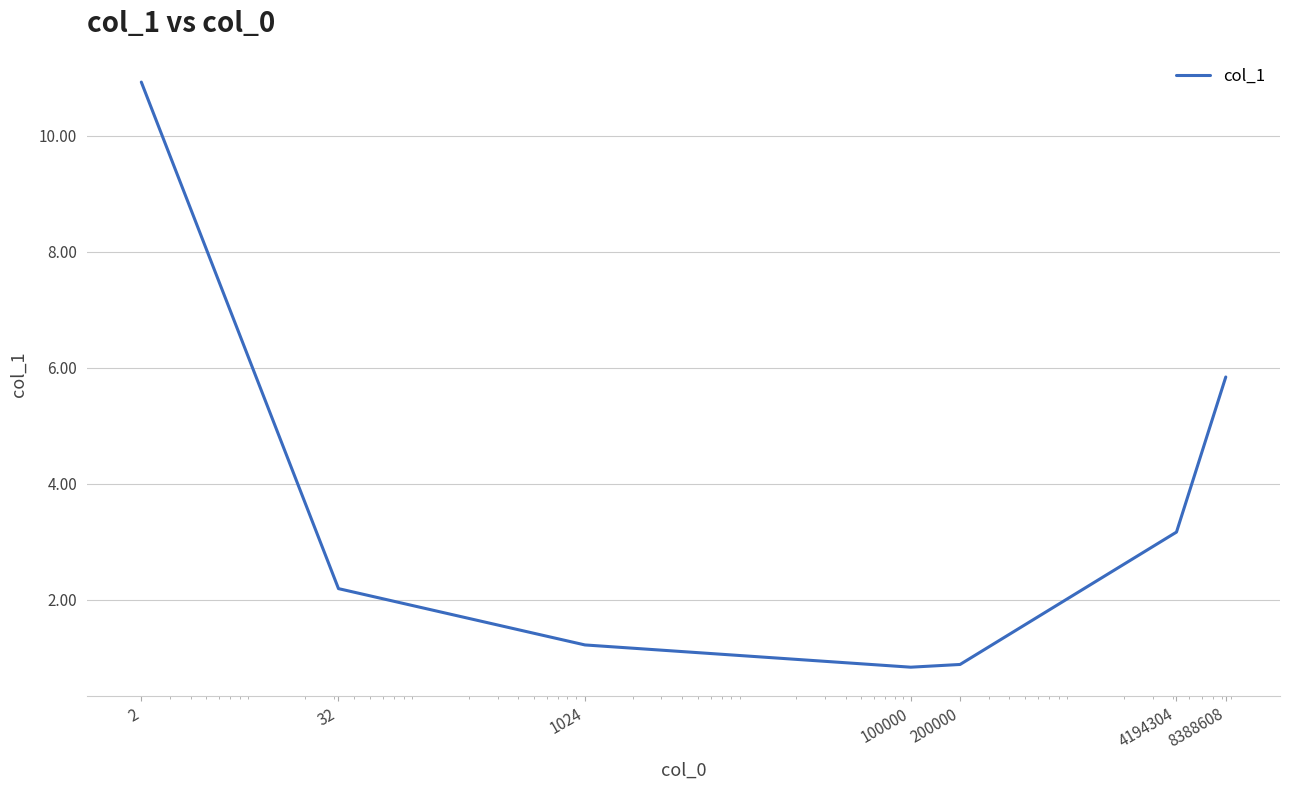

Does the chart display data point markers on the line(s)?

No